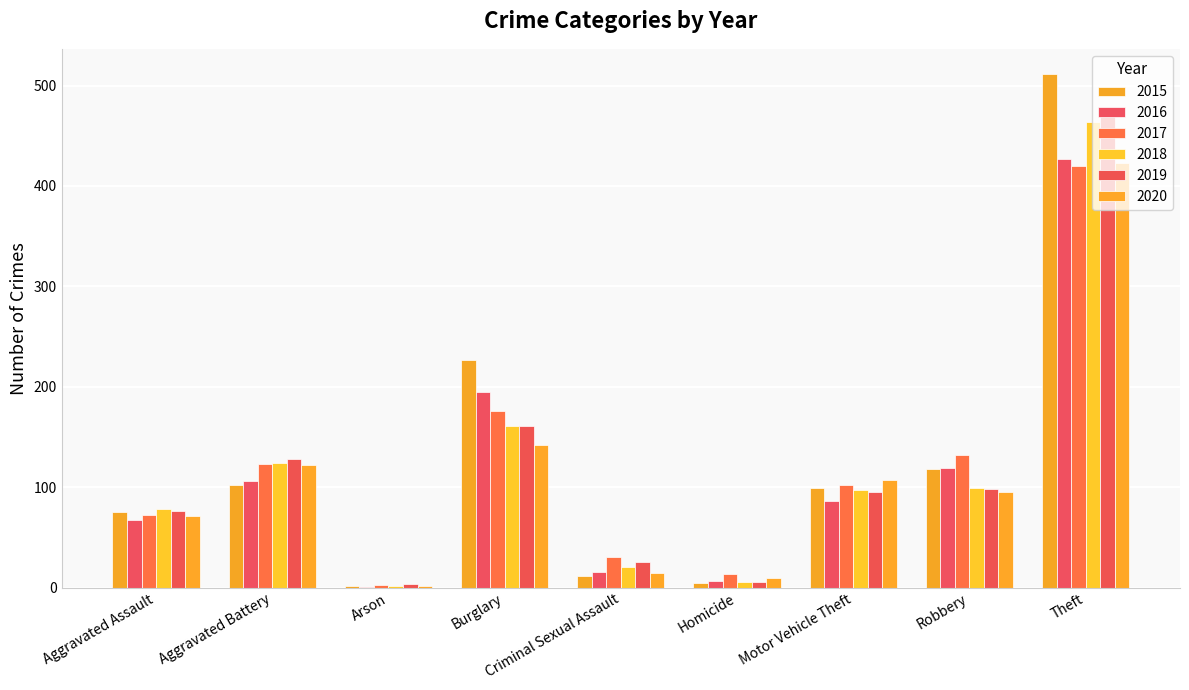

Which category has the highest value in the 2019 series?

Theft